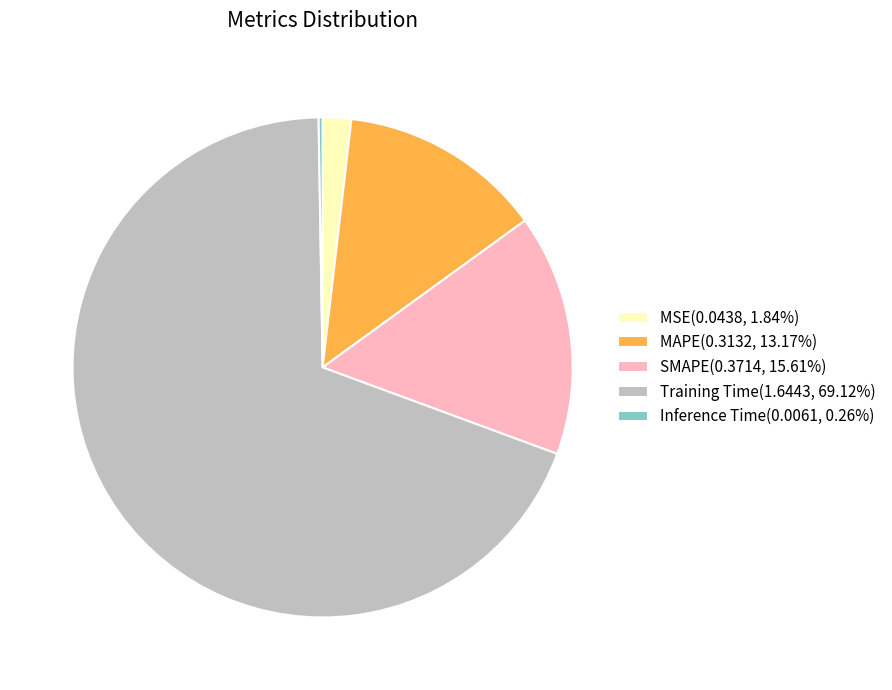

Which slice is the largest?

Training Time